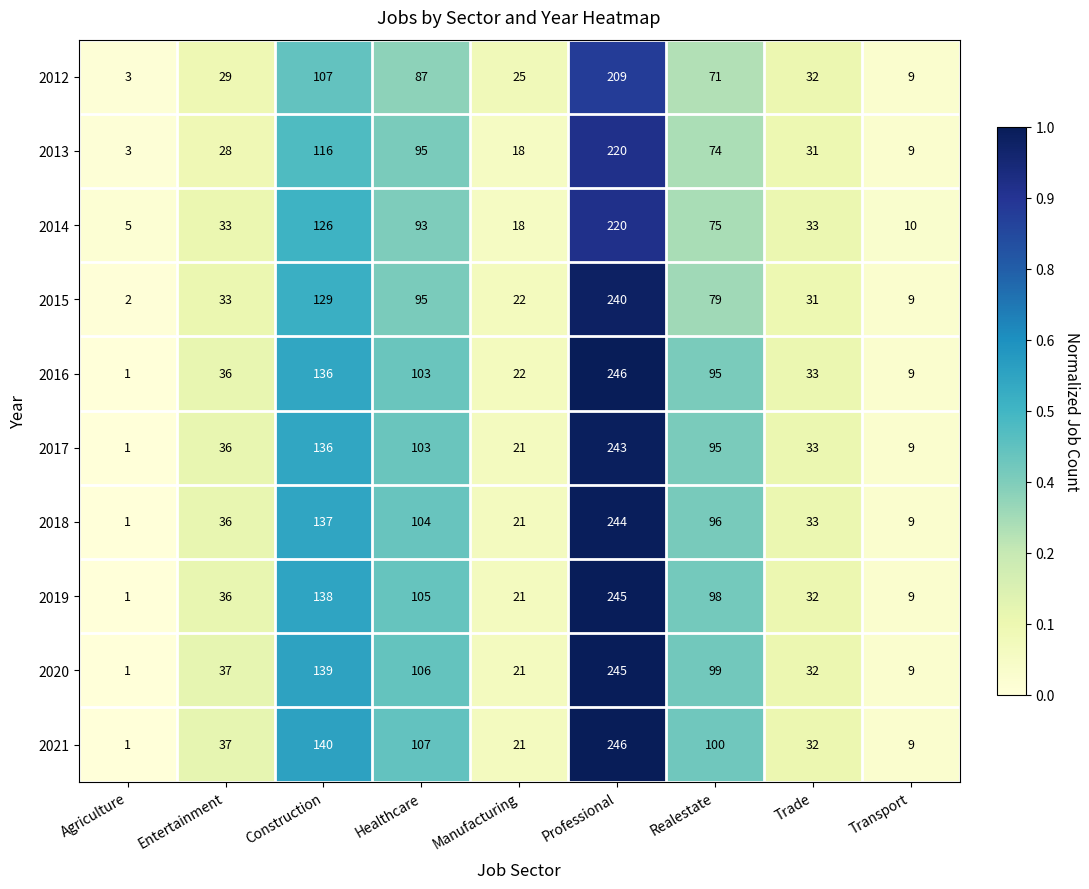

What is the approximate value of 2021 at Construction, to the nearest 10?

140